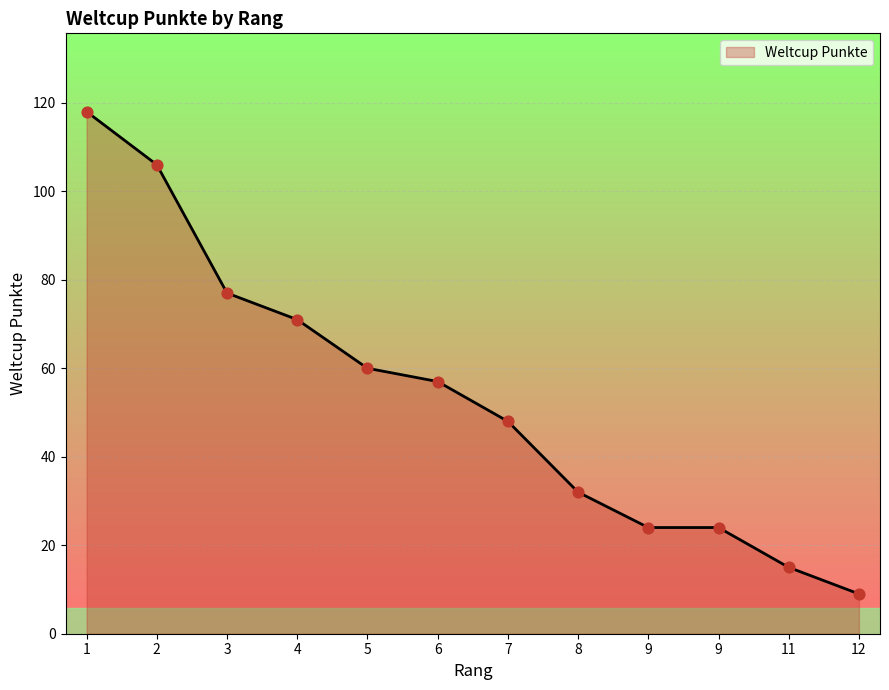

Between 5 and 9, which is larger?

5